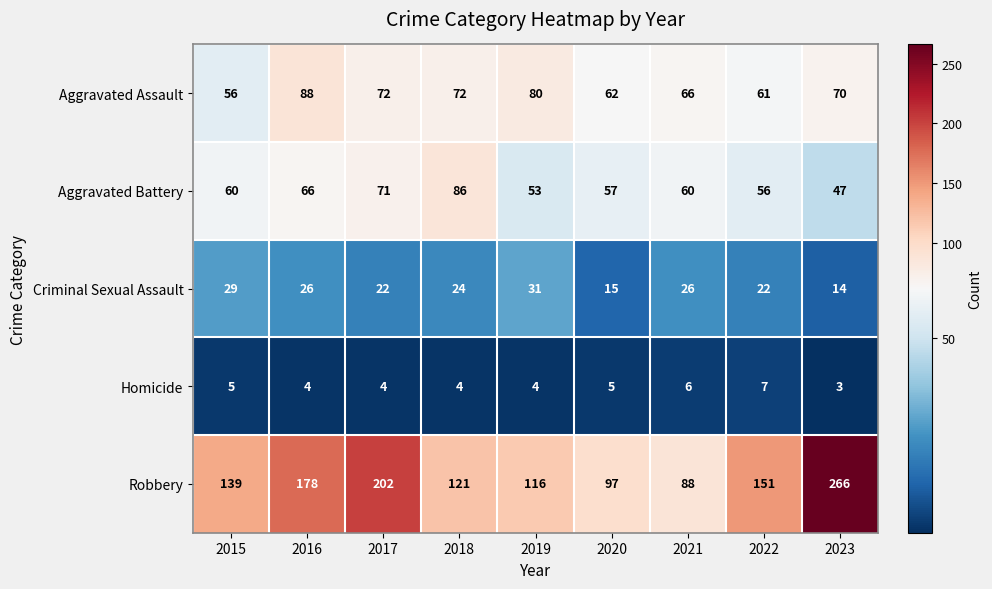

What is the sum of all Robbery values?

1358